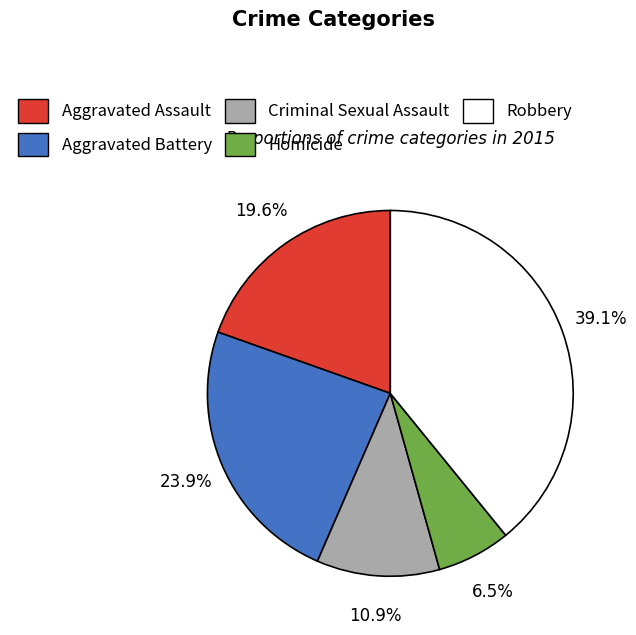

To the nearest percent, what portion does Aggravated Assault represent?

20%